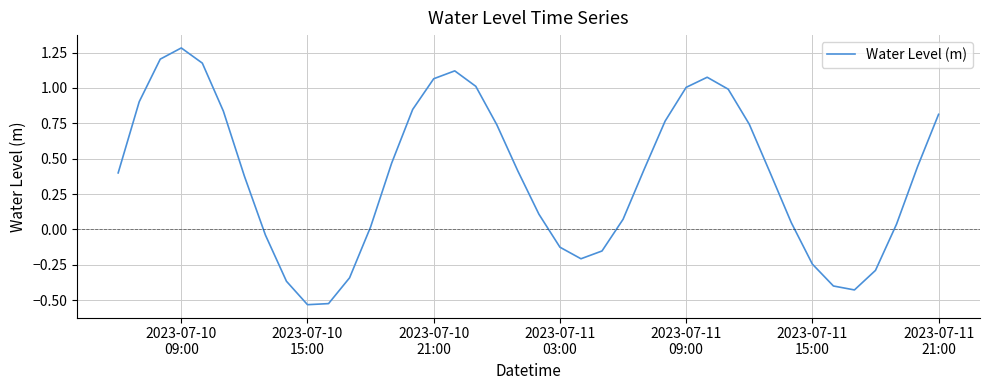

What is the greatest value displayed?

1.3